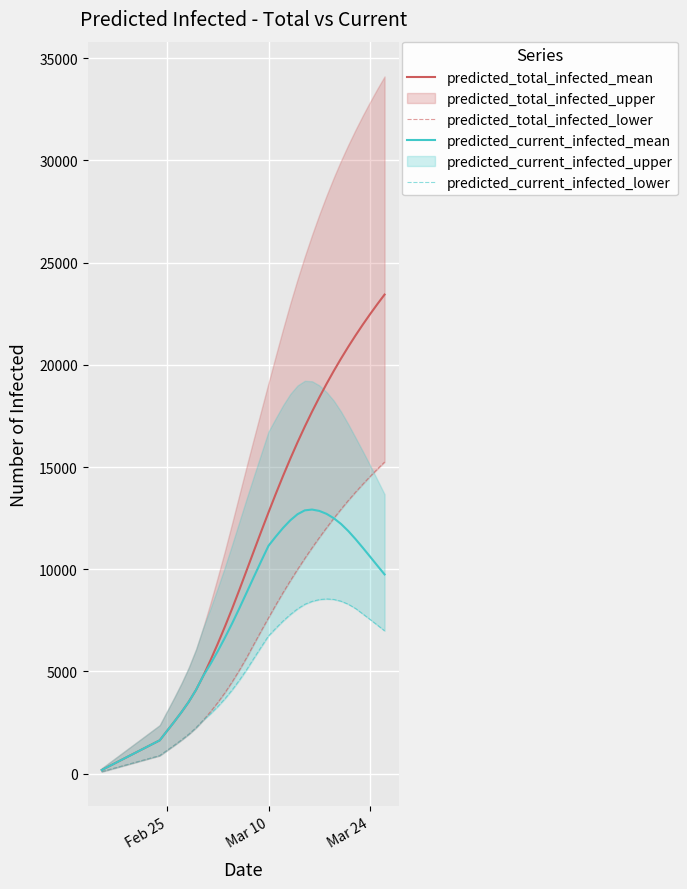

True or false: predicted_total_infected_lower has more than 1 points higher than both neighbors.

False